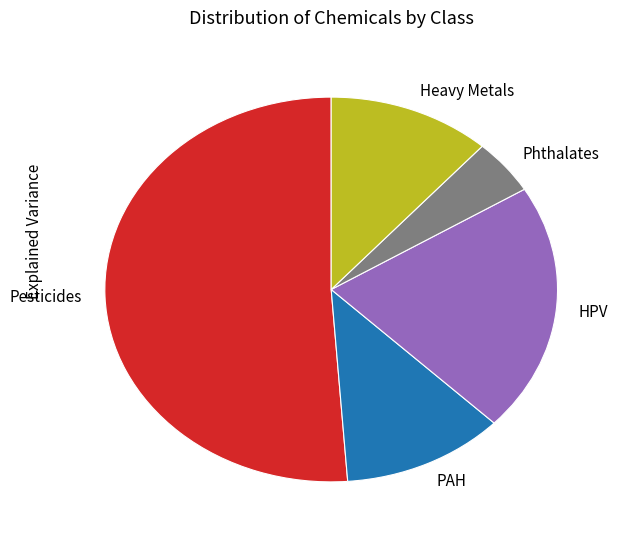

True or false: Phthalates accounts for 5% of the total.

True